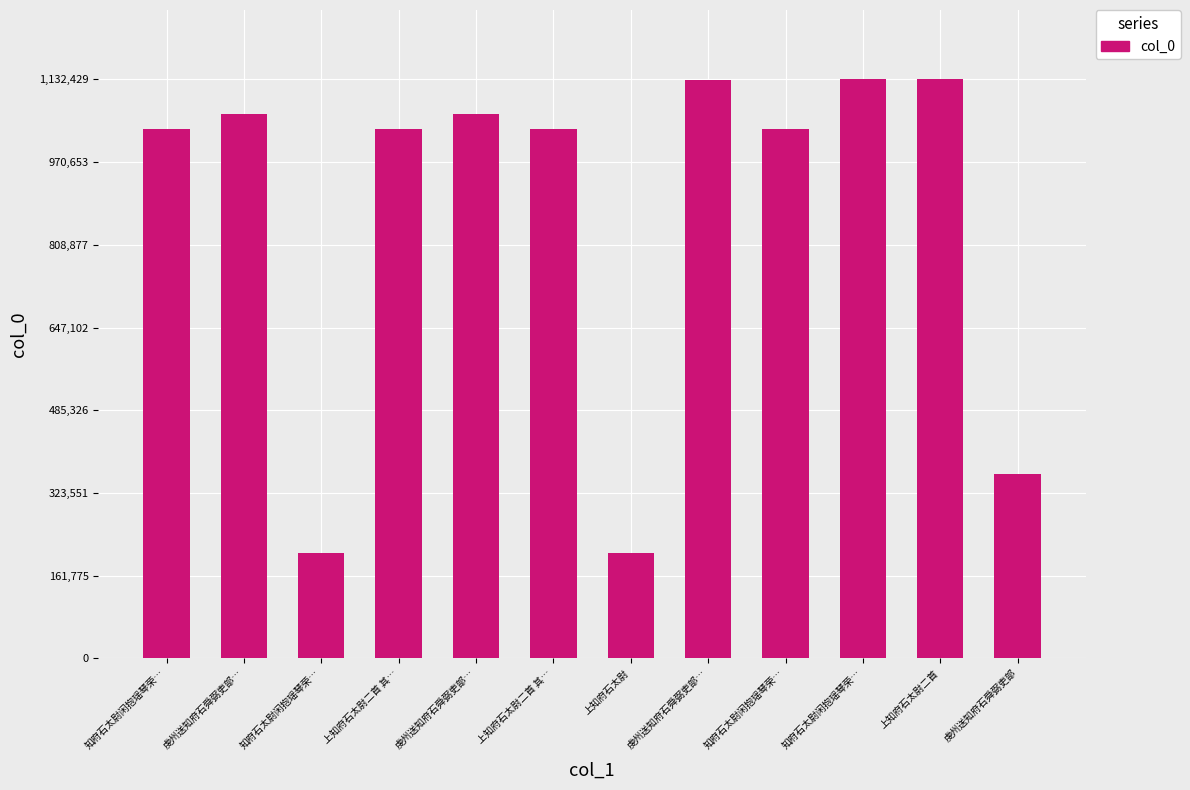

Rank the categories by value from highest to lowest.

知府石太尉闲抱瑶琴荣…, 上知府石太尉二首, 虔州送知府石舜弼吏部…, 虔州送知府石舜弼吏部…, 虔州送知府石舜弼吏部…, 上知府石太尉二首 其…, 上知府石太尉二首 其…, 知府石太尉闲抱瑶琴荣…, 知府石太尉闲抱瑶琴荣…, 虔州送知府石舜弼吏部, 上知府石太尉, 知府石太尉闲抱瑶琴荣…